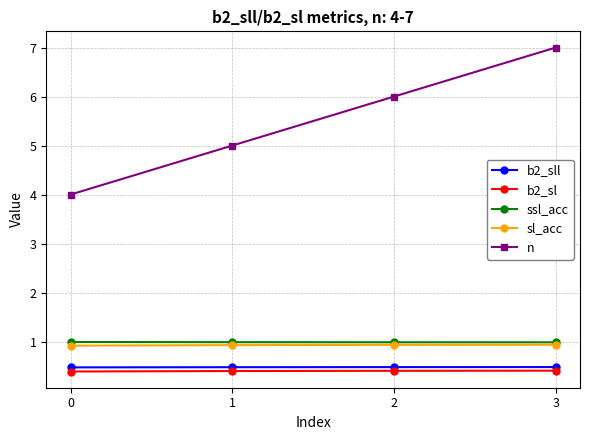

True or false: b2_sl and sl_acc cross at least once.

False